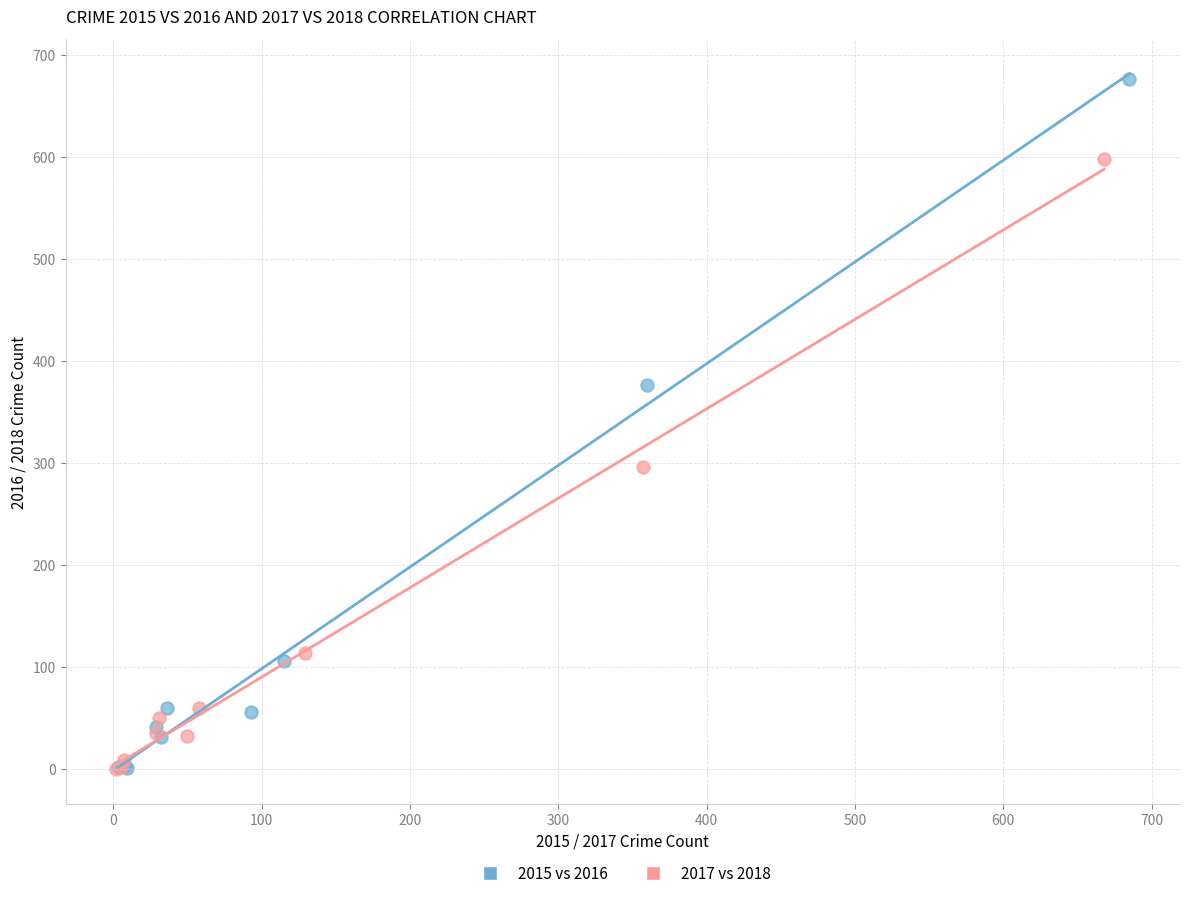

Which series contains the highest Y value?

2015 vs 2016